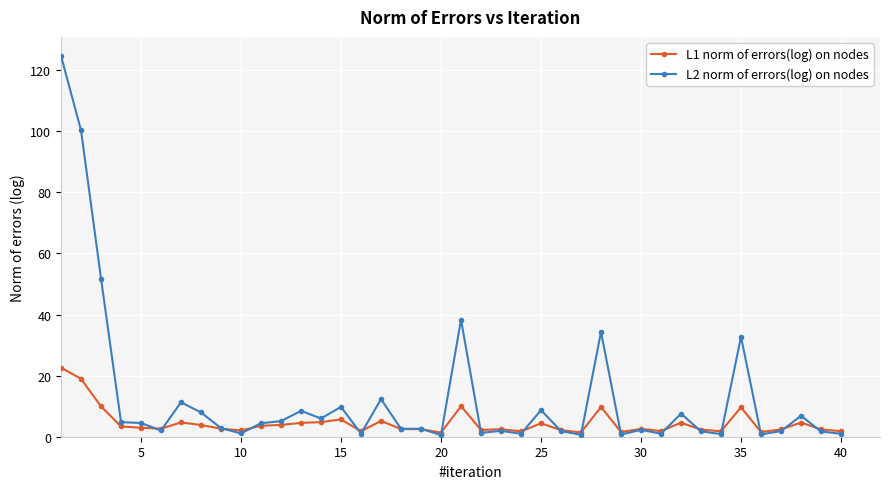

List the series in order of their overall mean, highest first.

L2 norm of errors(log) on nodes, L1 norm of errors(log) on nodes